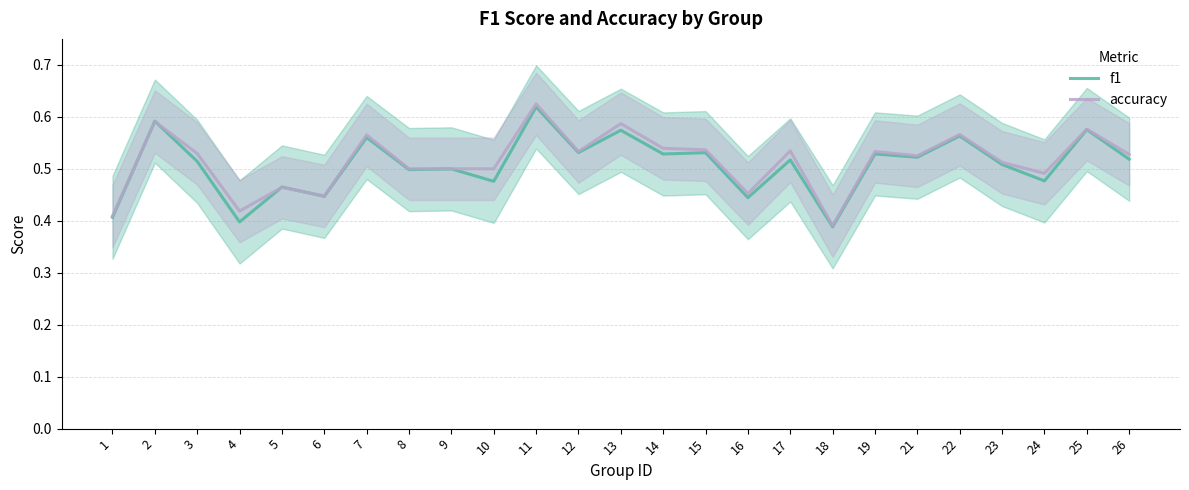

The value of f1 at 16 is 0.4. True or false?

True